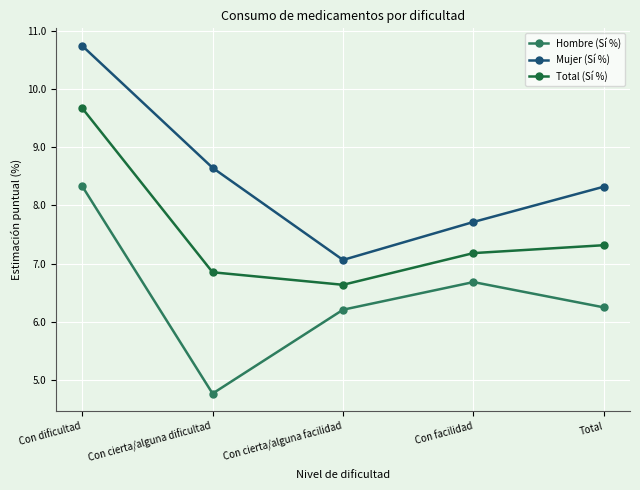

Rank the series at Total from lowest to highest value.

Hombre (Sí %), Total (Sí %), Mujer (Sí %)